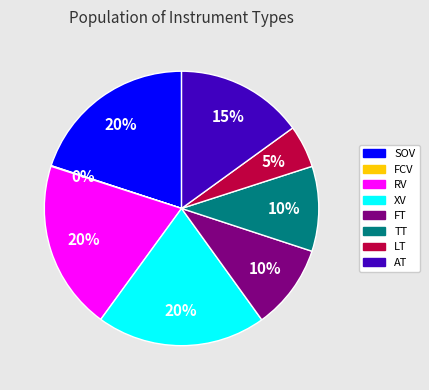

To the nearest percent, what portion does LT represent?

5%